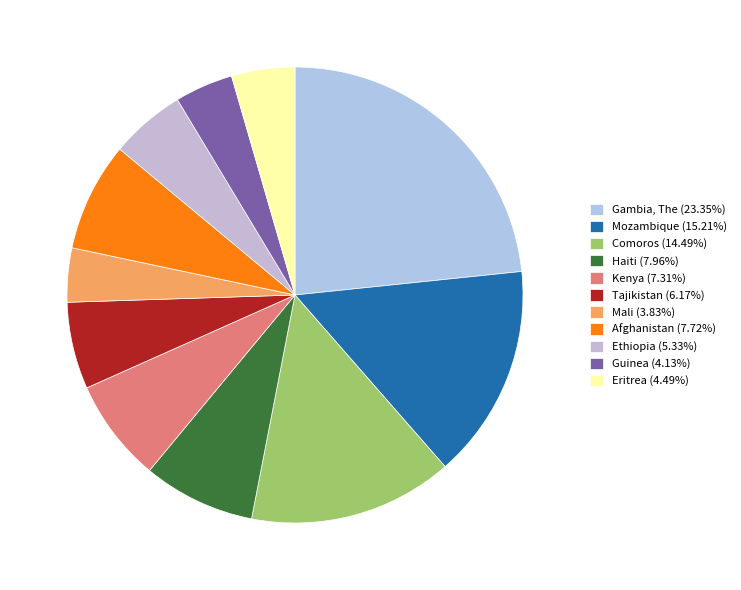

Is there a majority slice in this chart?

No